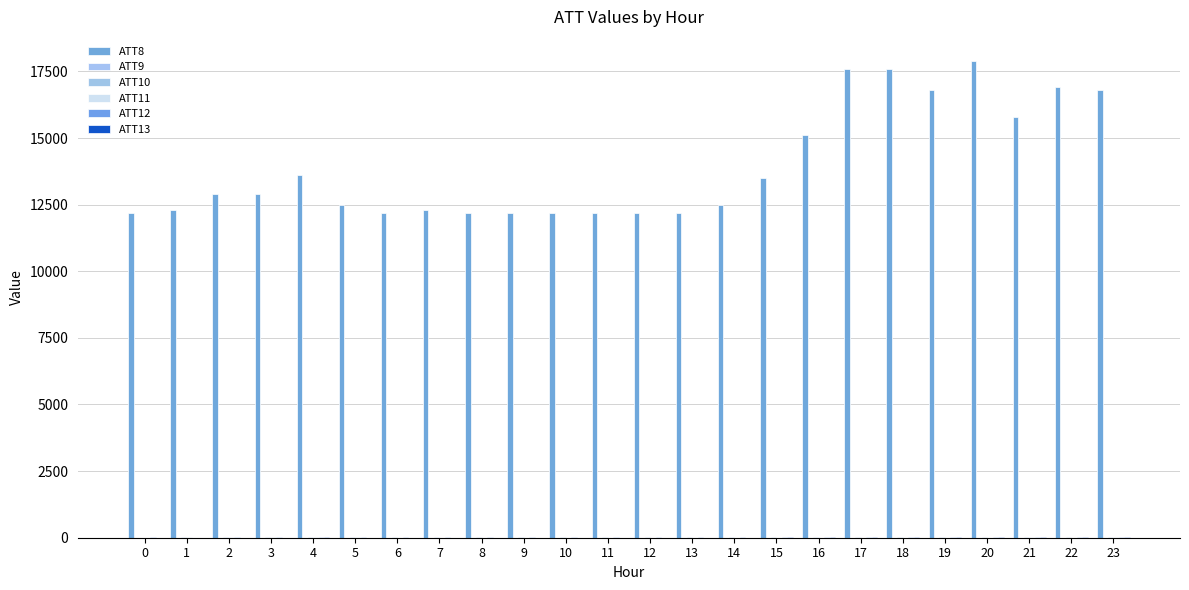

Count the number of data series in this chart.

6